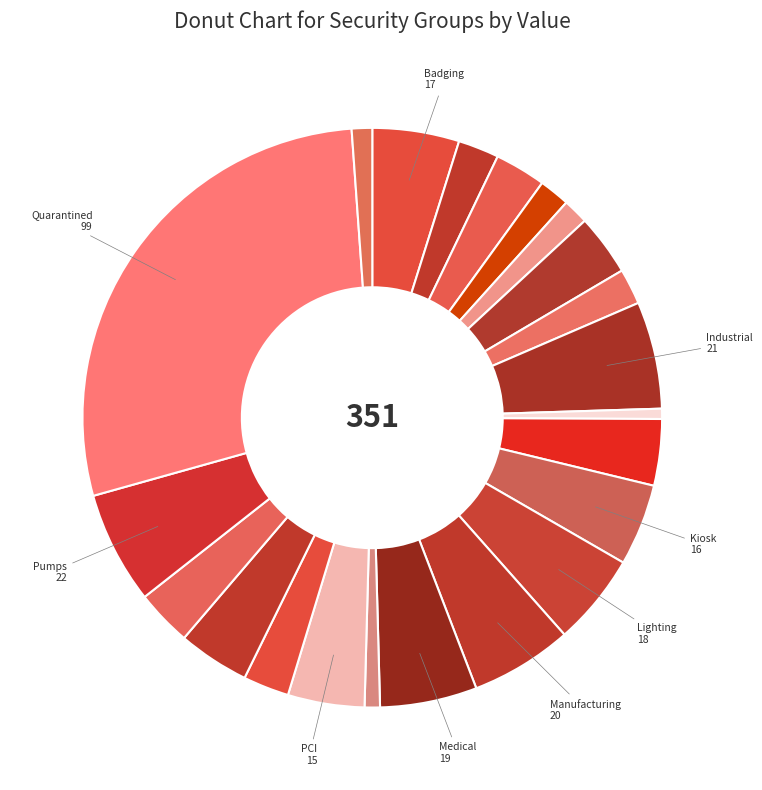

How many slices are in this pie chart?

22